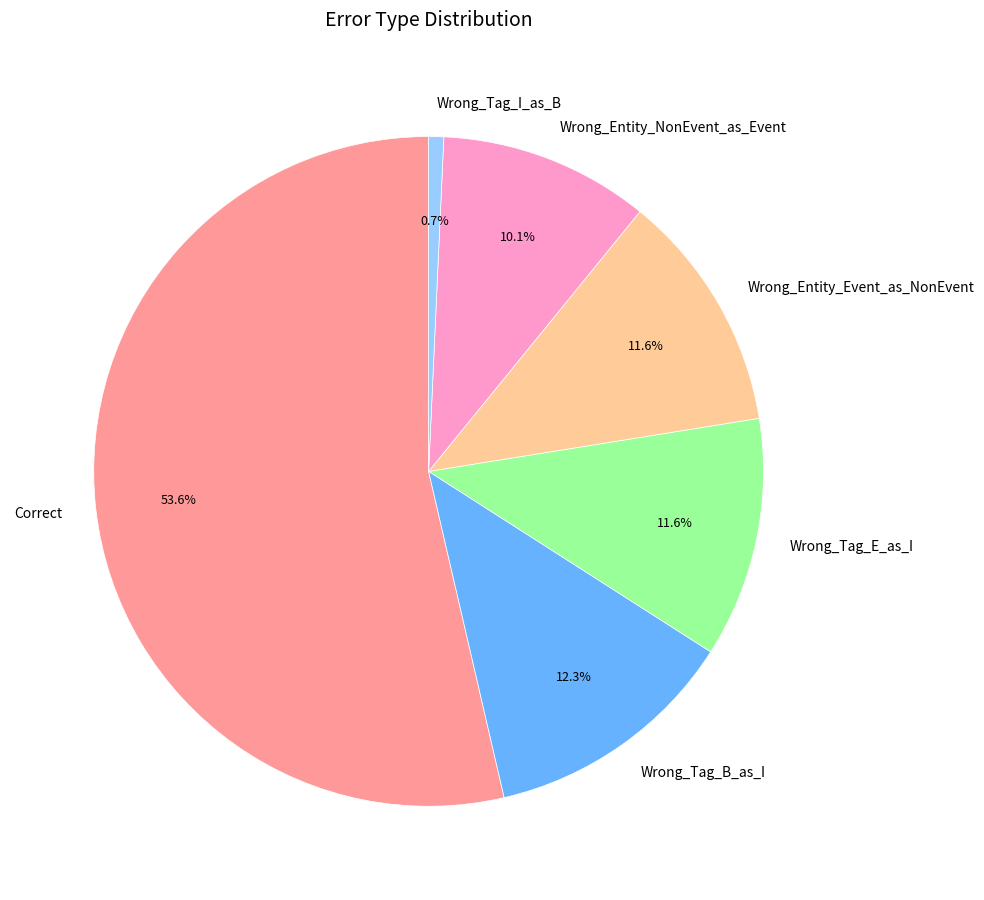

What is the total percentage of Wrong_Entity_Event_as_NonEvent and Wrong_Tag_I_as_B?

12.3%